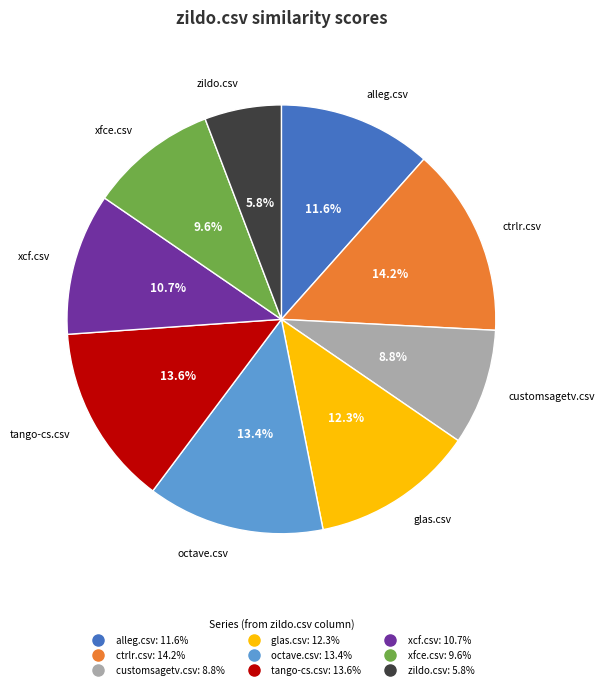

Is there a majority slice in this chart?

No